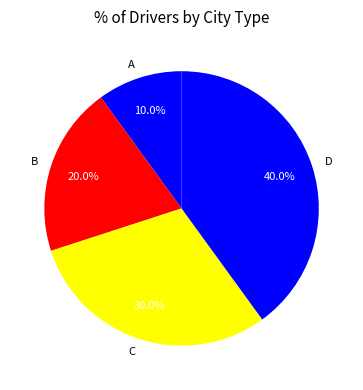

Does B represent more than half of the total?

No